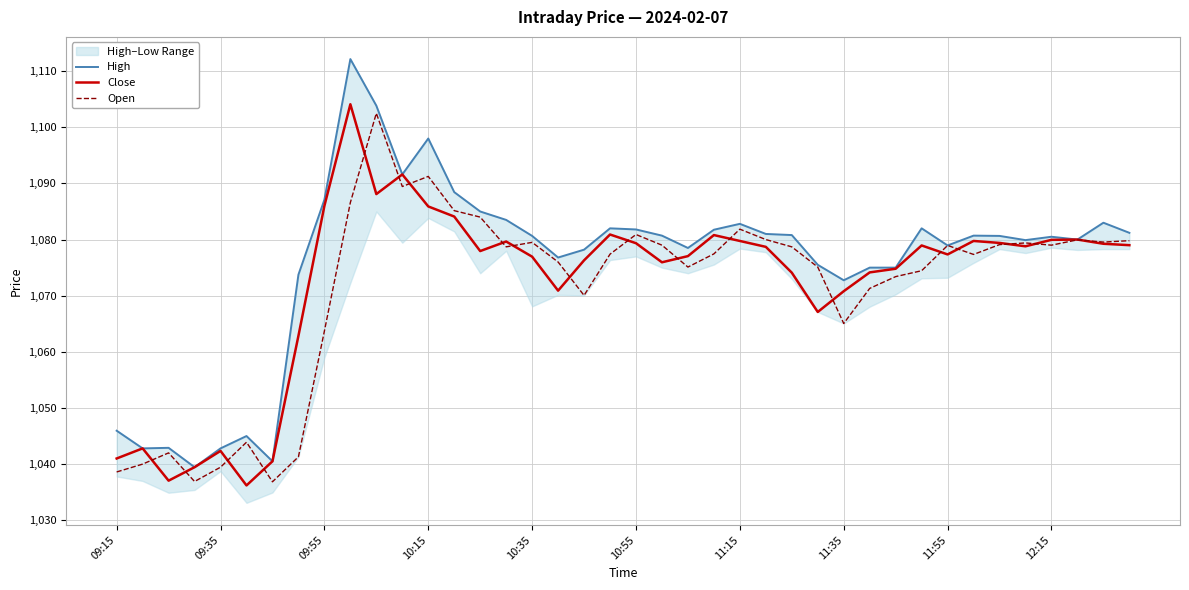

What is the difference between the maximum and second lowest values in the High series?

71.7